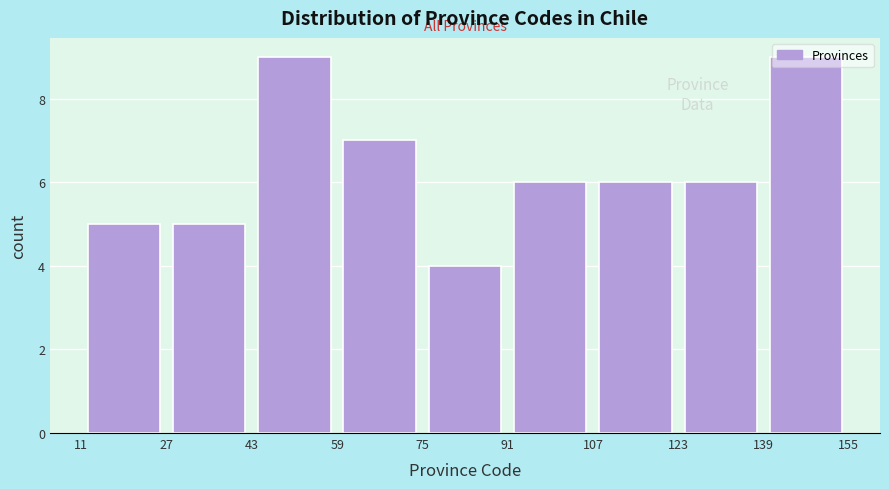

Reading left to right, list every bar in this chart as the range it spans on the x-axis followed by its height. The values are not printed on the chart, so give them approximately, as read against the axis.

11 to 27: 5
27 to 43: 5
43 to 59: 9
59 to 75: 7
75 to 91: 4
91 to 107: 6
107 to 123: 6
123 to 139: 6
139 to 155: 9